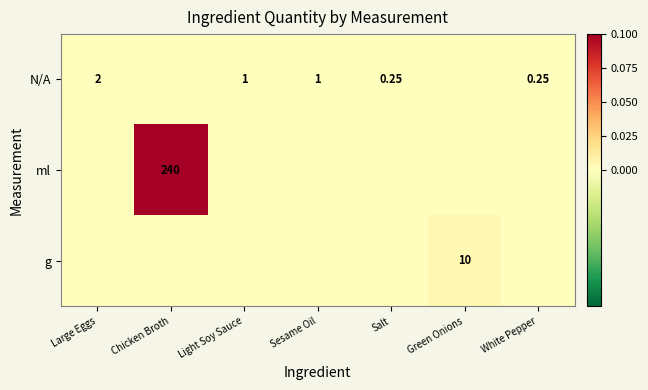

Is it true that ml equals 0.0 at Salt?

False